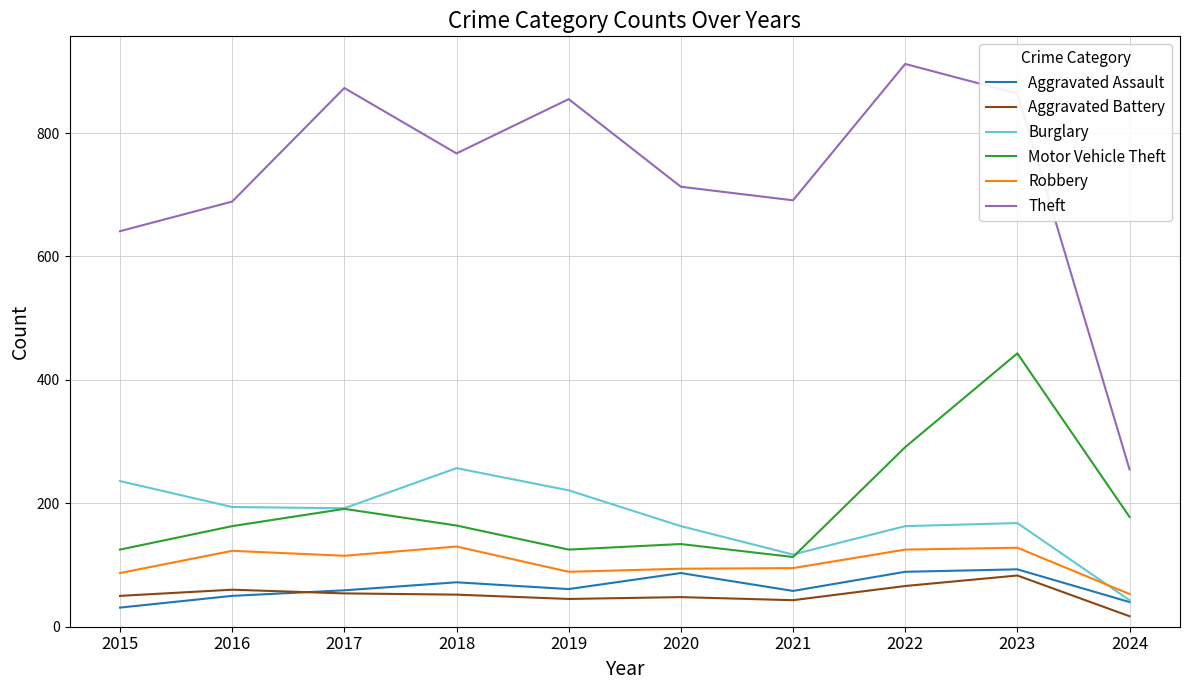

What is the highest value of the Robbery series?

130